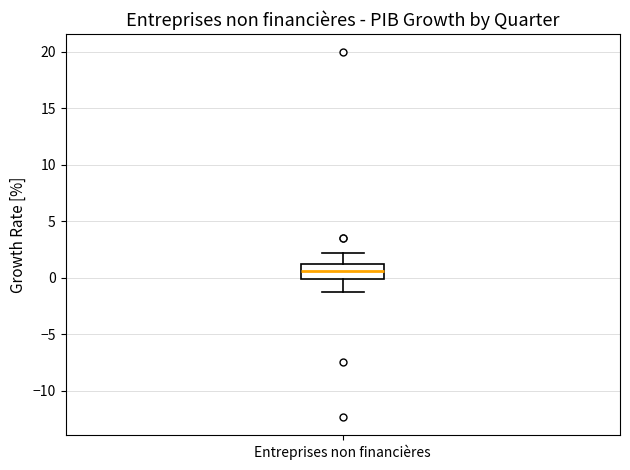

Where does the upper whisker of the box for Entreprises non financières end on the y-axis? The values are not printed on the chart, so give them approximately, as read against the axis.

2.0